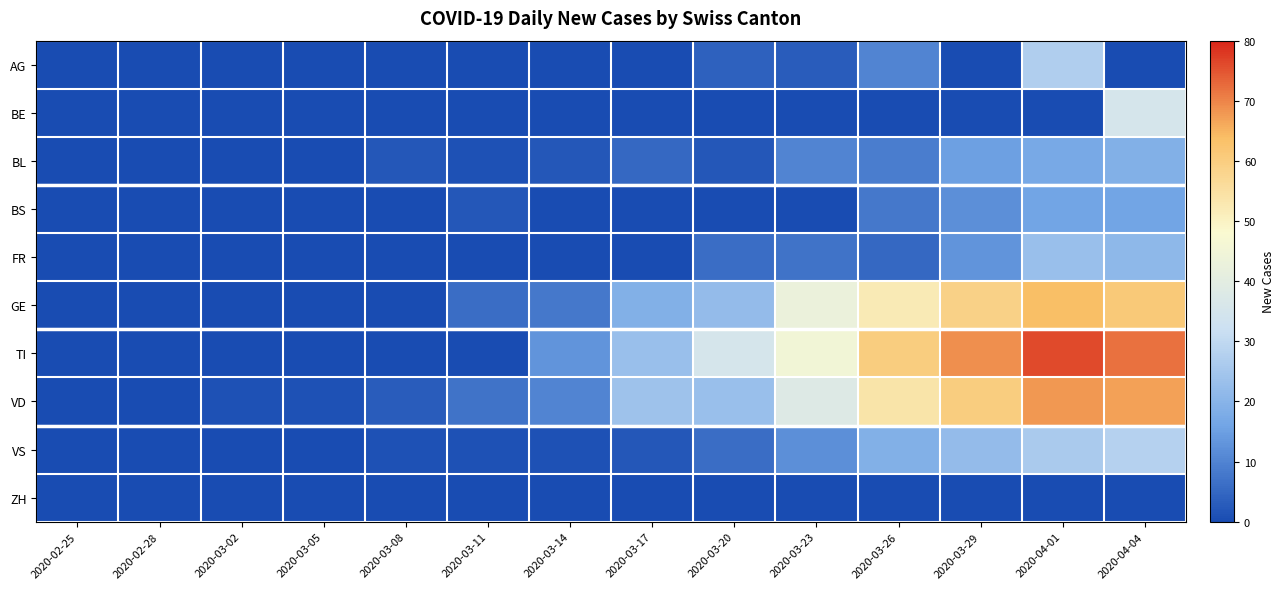

What is the difference between the highest and lowest values at 2020-03-11?

7